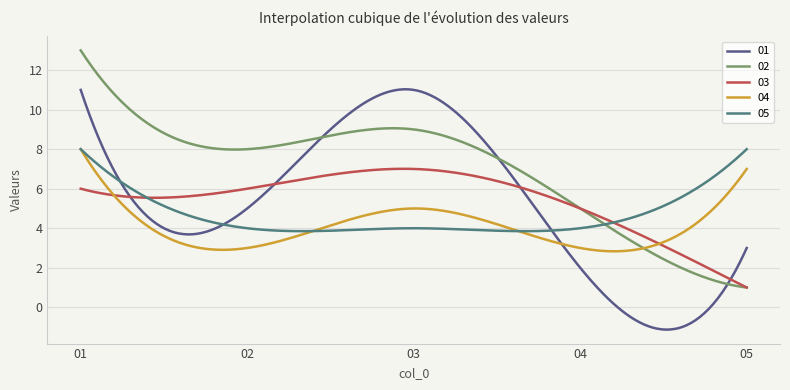

At how many categories does at least one series exceed 2?

300